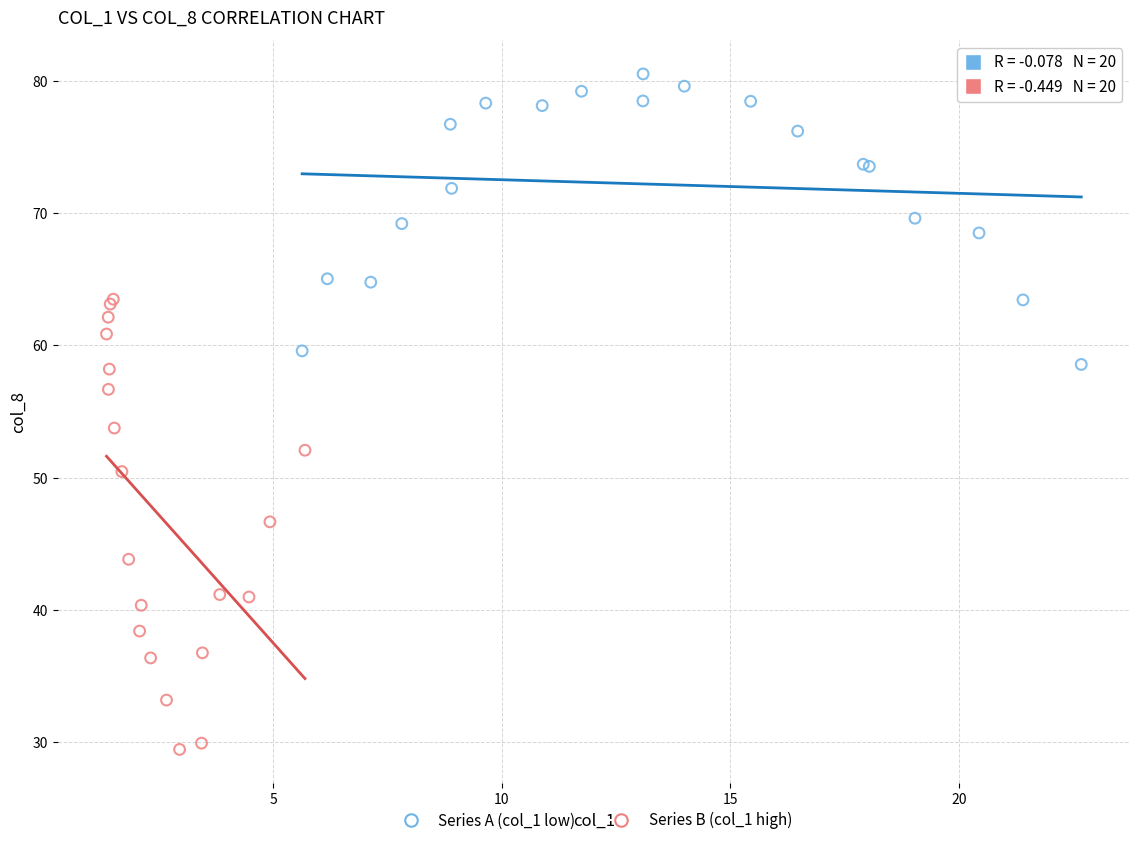

Which series reaches the minimum Y coordinate?

Series B (col_1 high)